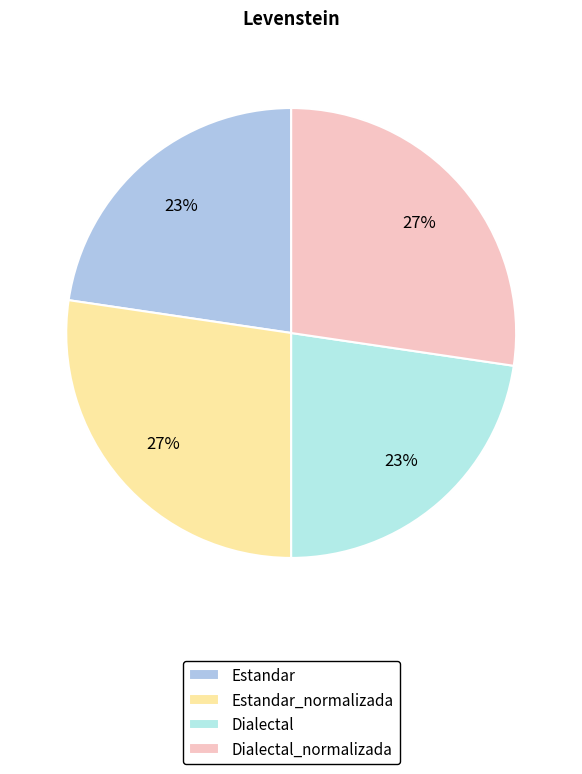

Is Estandar the majority of the pie?

No